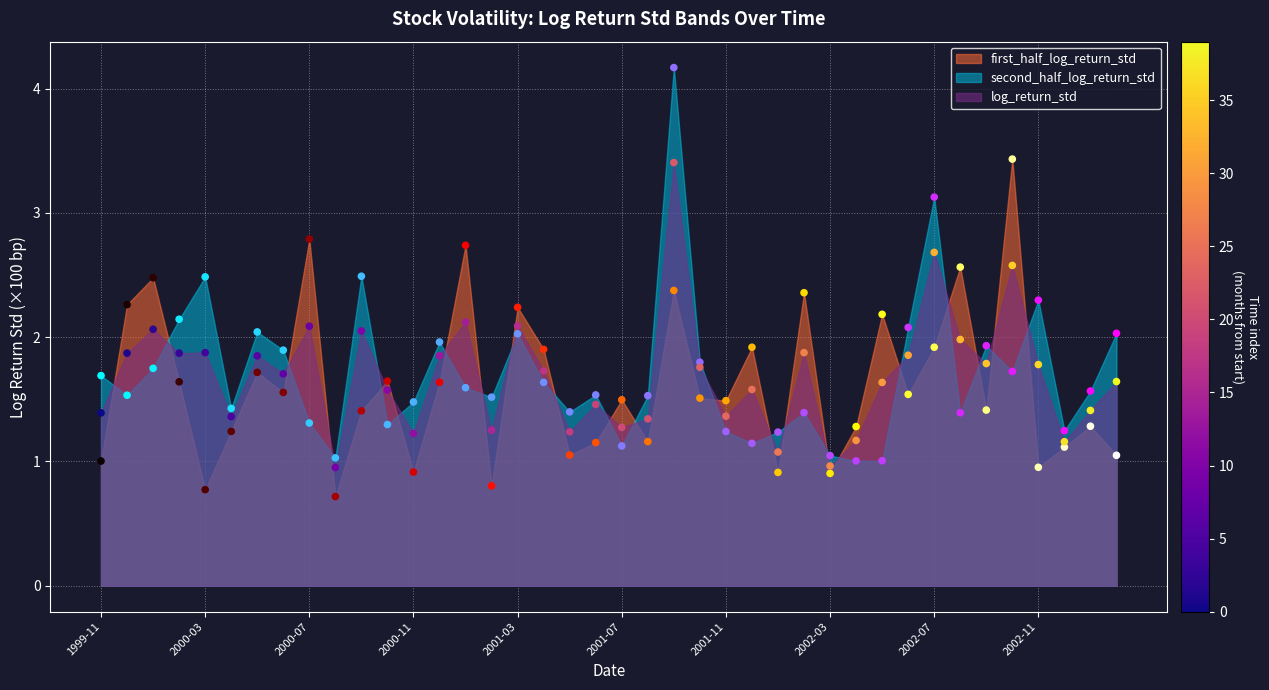

Which series contains the highest Y value?

second_half_log_return_std